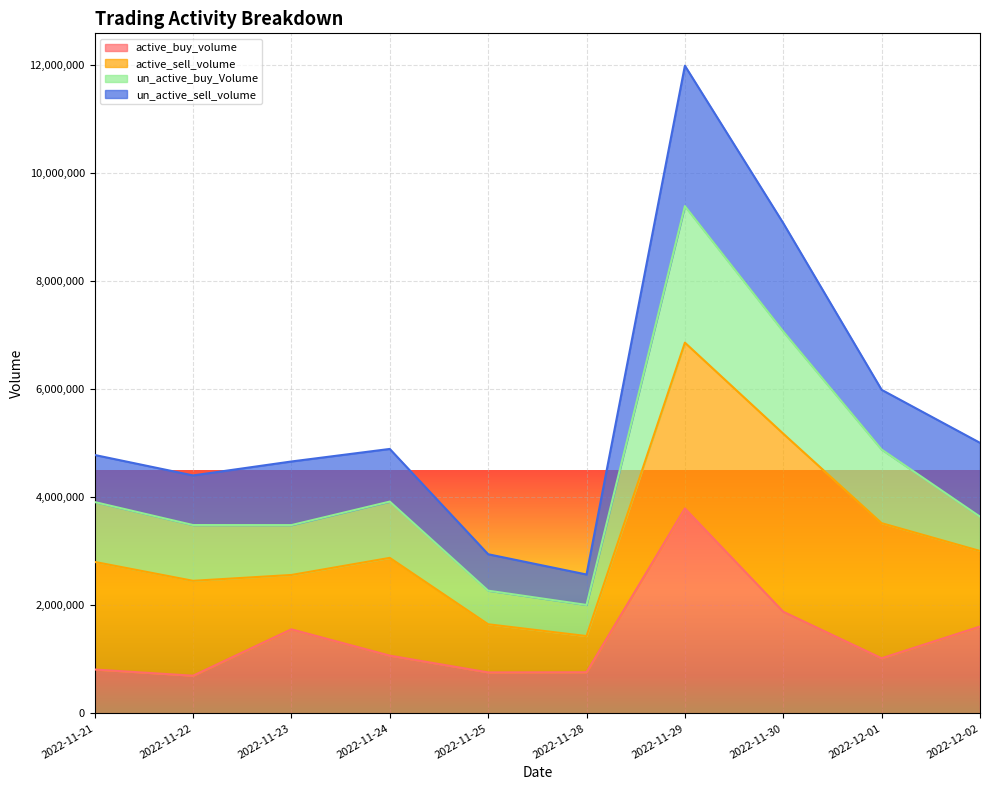

How many values in the active_buy_volume series are below 1069400?

5